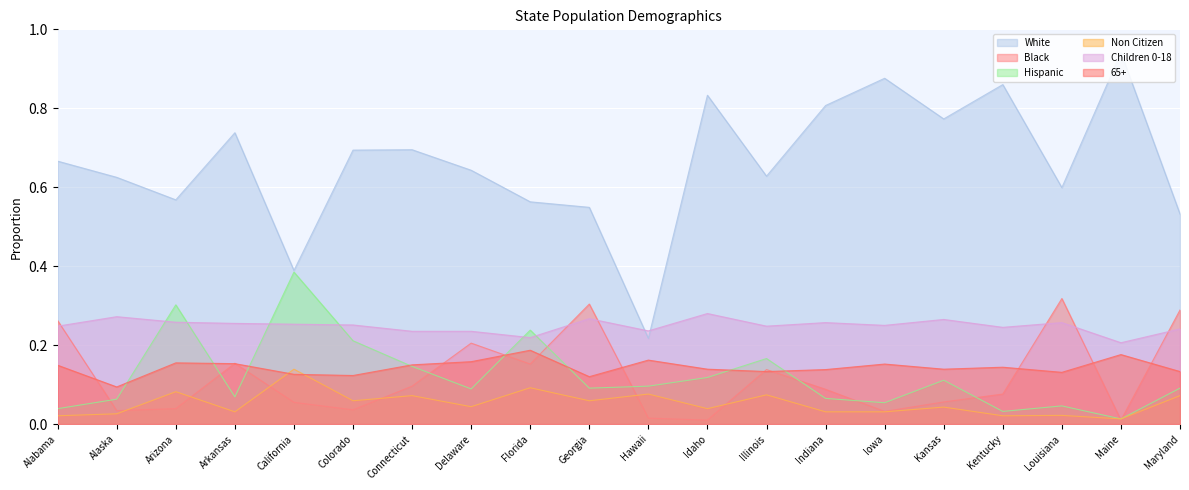

Which has a higher value, Kentucky or Arkansas?

Kentucky